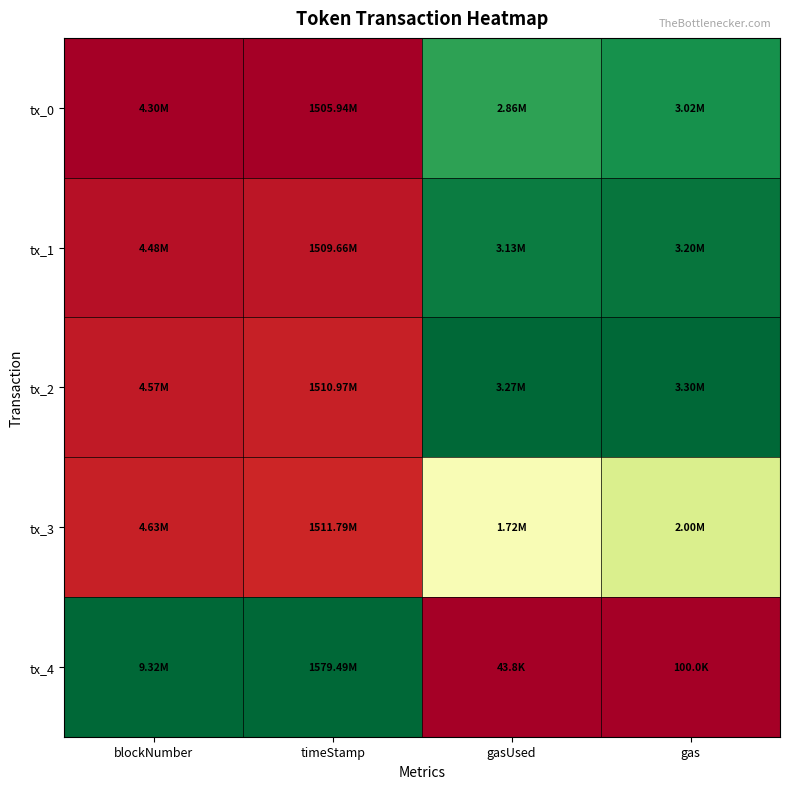

What is the total value across all series at timeStamp?

1.2